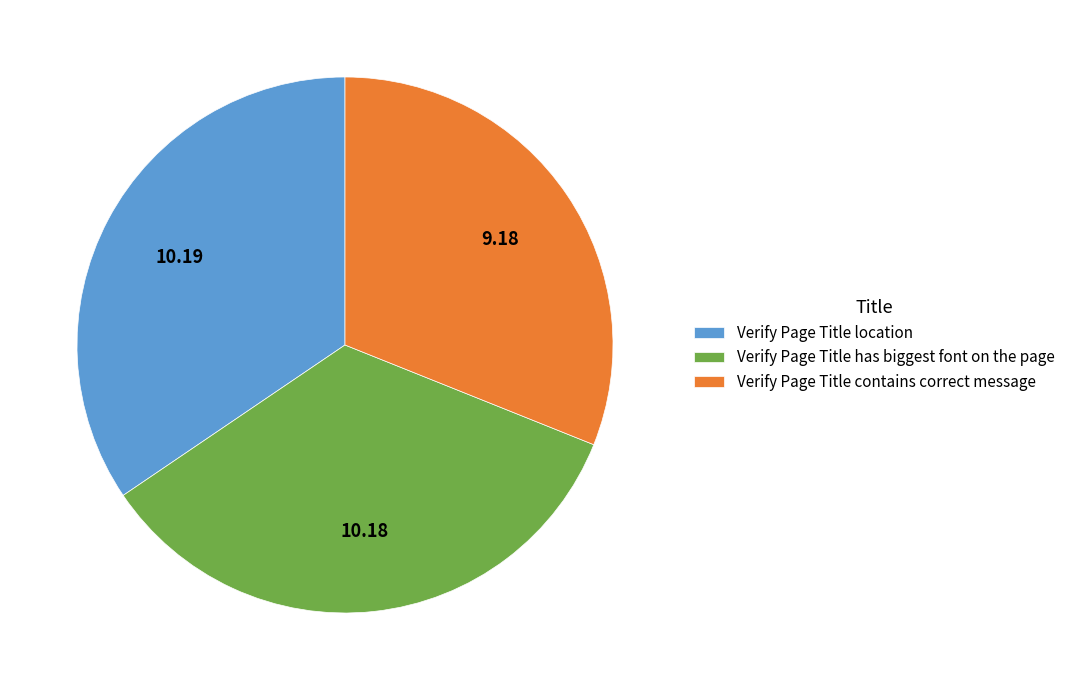

Which slice is the smallest?

Verify Page Title contains correct message